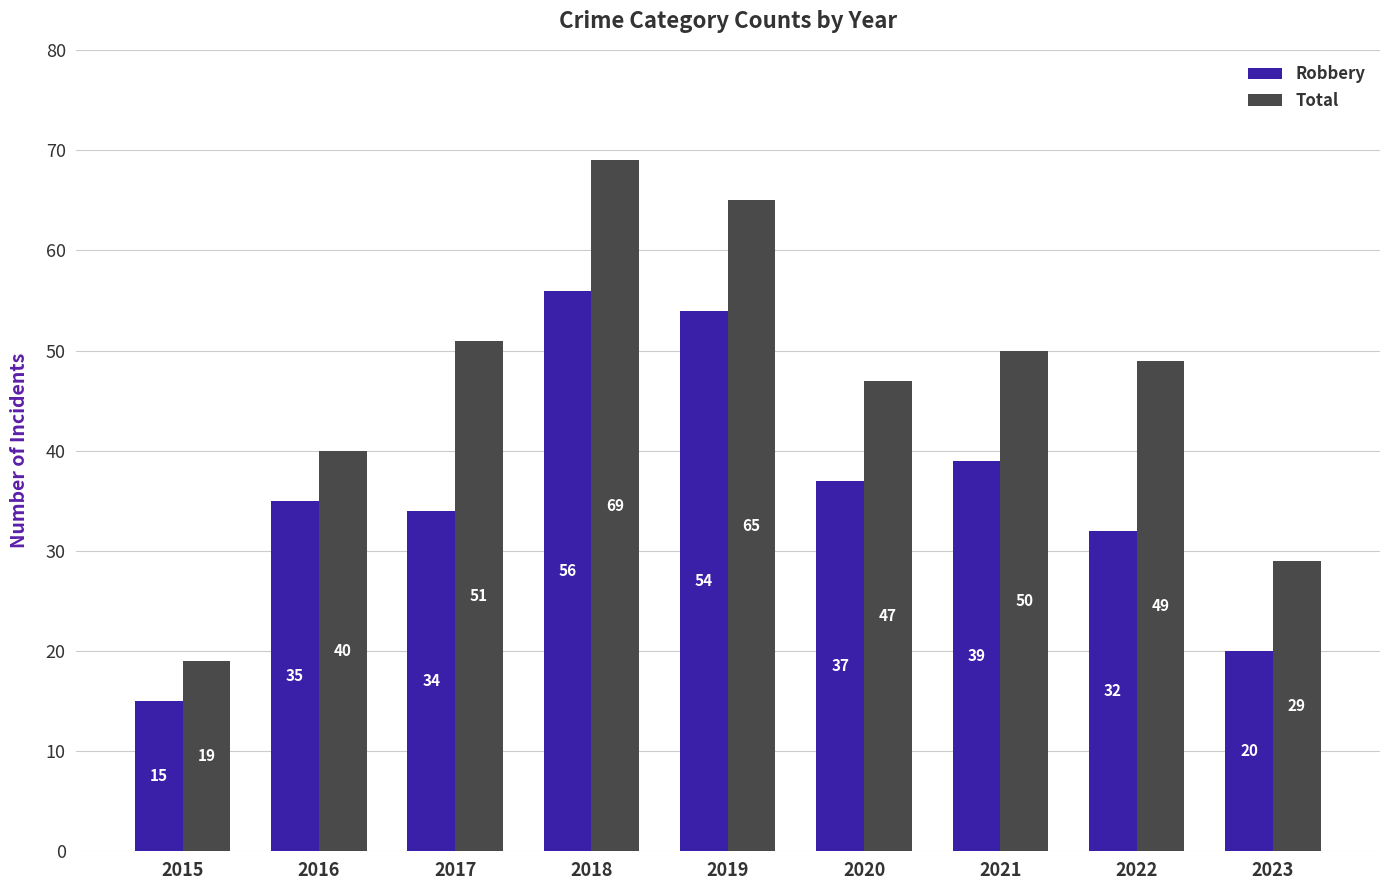

True or false: Total has a value of 19 at 2015.

True